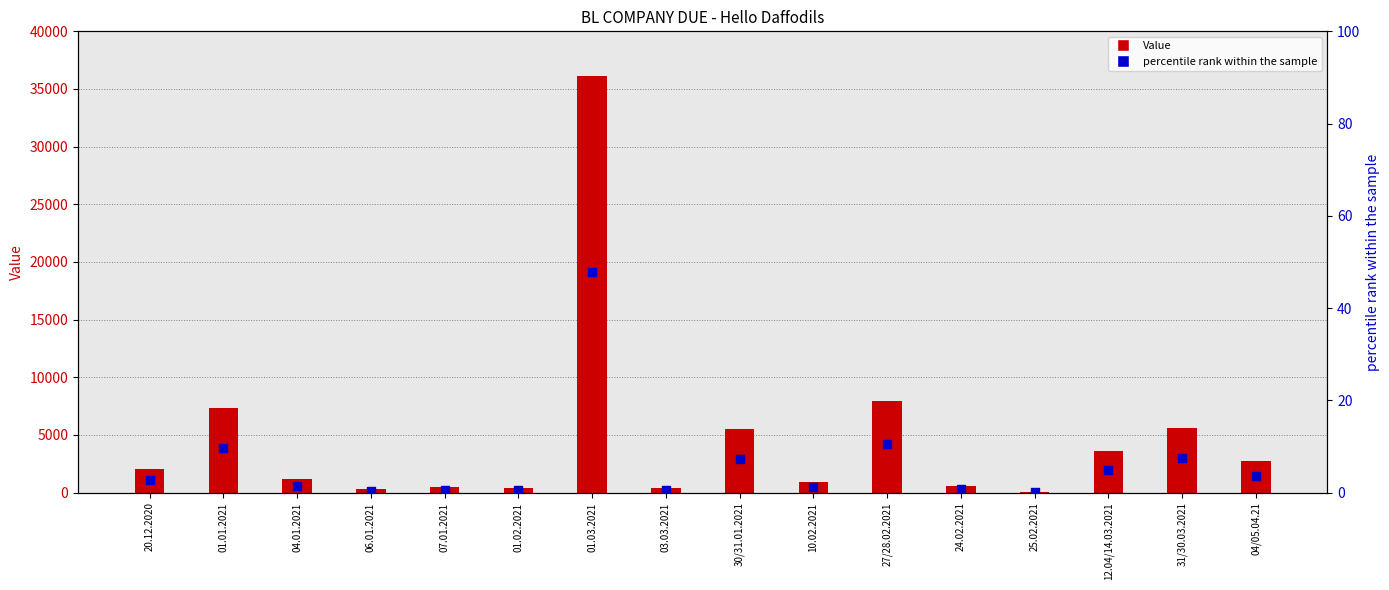

At which category is the sum across all series the highest?

01.03.2021